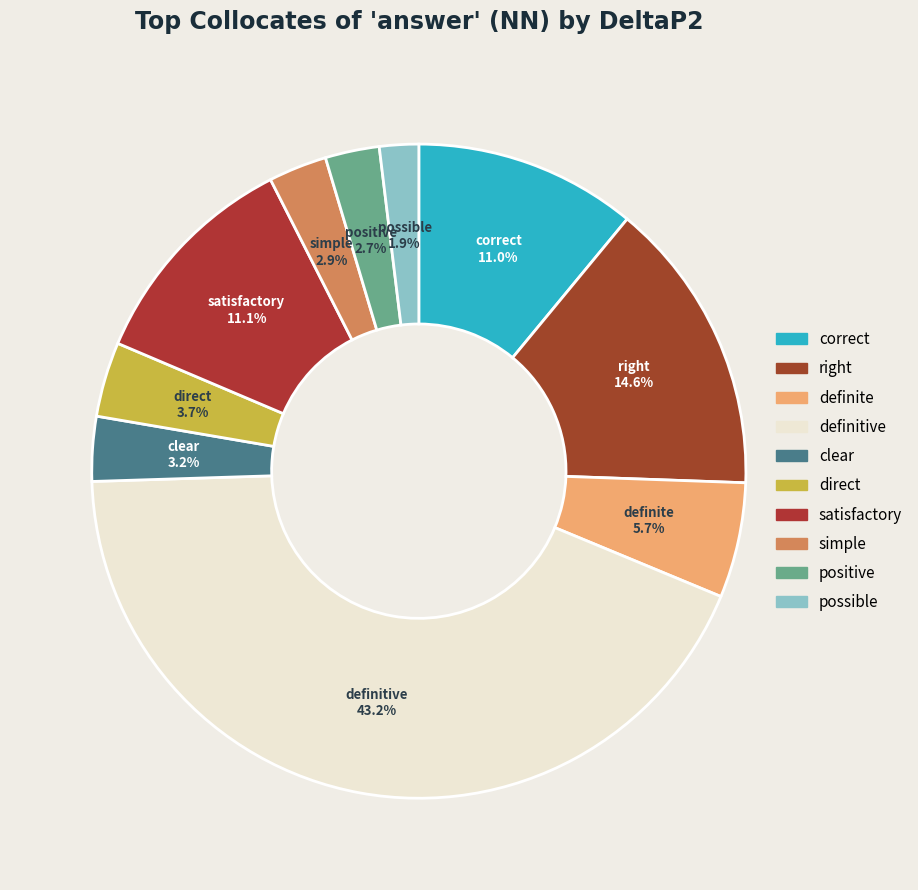

How many segments does this pie chart have?

10